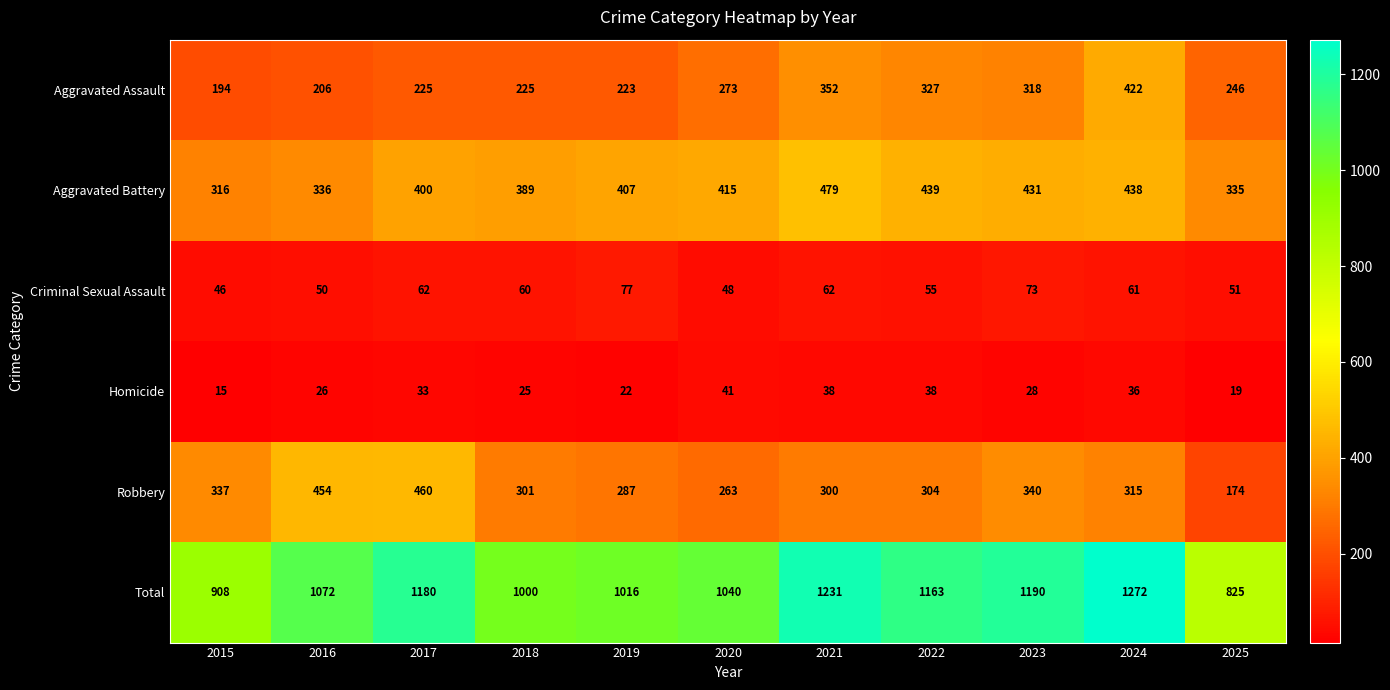

What is the average value of the Robbery series?

321